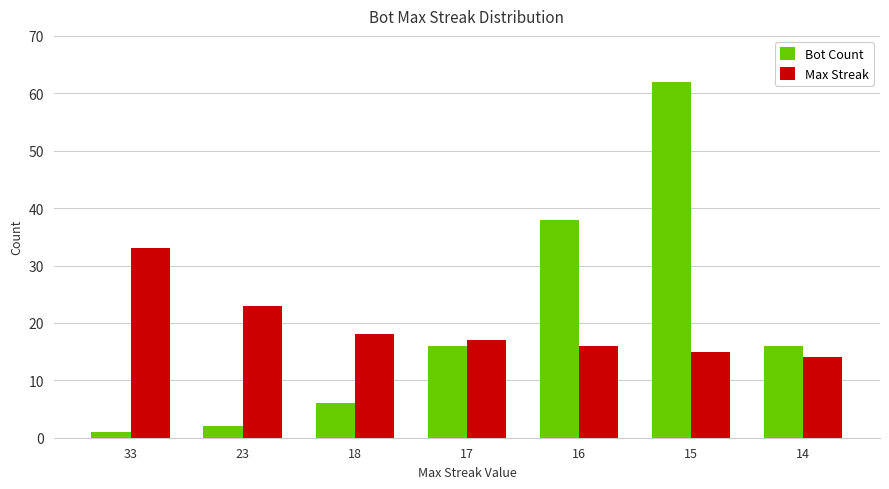

How many categories are shown in the chart?

7